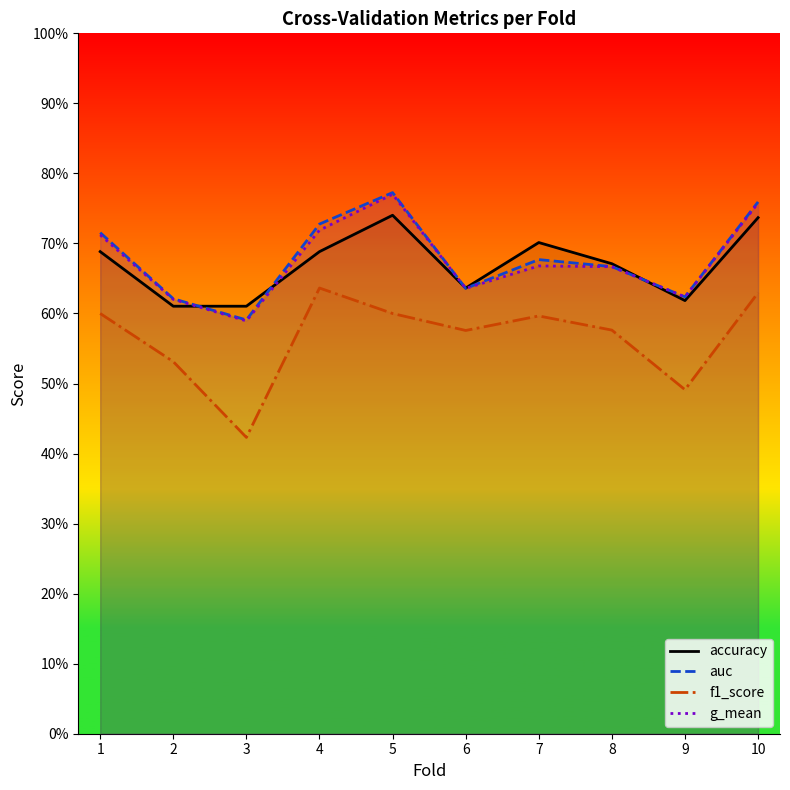

At which category does auc reach its first local valley?

3